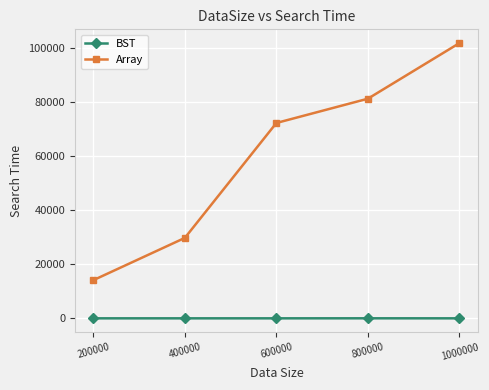

True or false: BST and Array intersect in this chart.

False